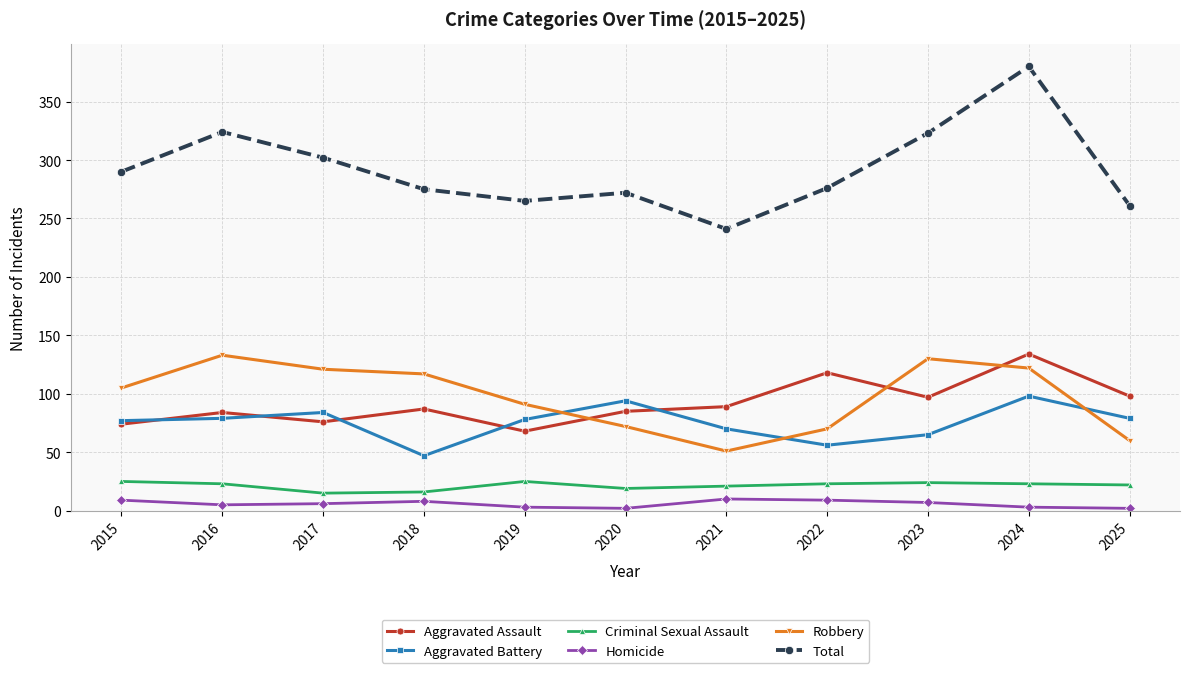

At which category does Robbery reach its first local peak?

2016